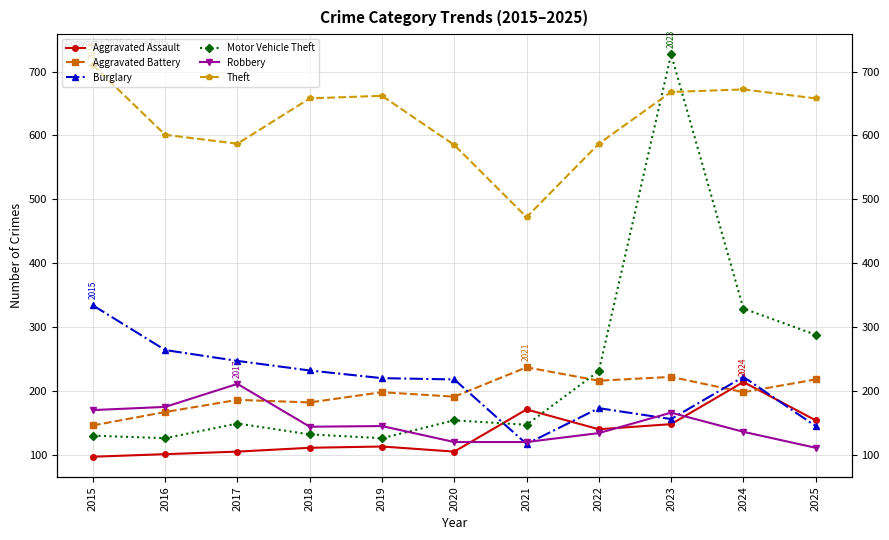

Is it true that Robbery equals 134 at 2022?

True